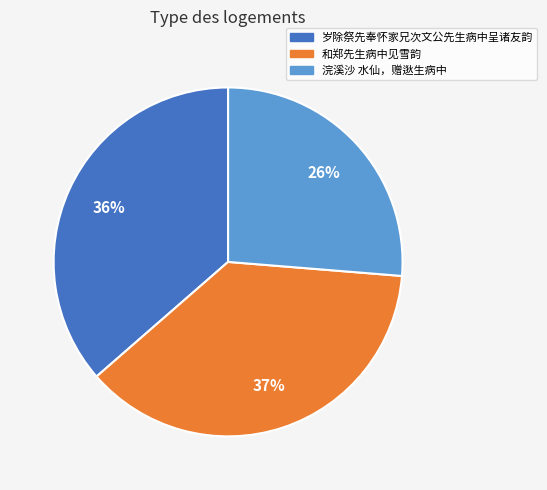

Combined, do 岁除祭先奉怀家兄次文公先生病中呈诸友韵 and 浣溪沙 水仙，赠逖生病中 account for over 50%?

Yes